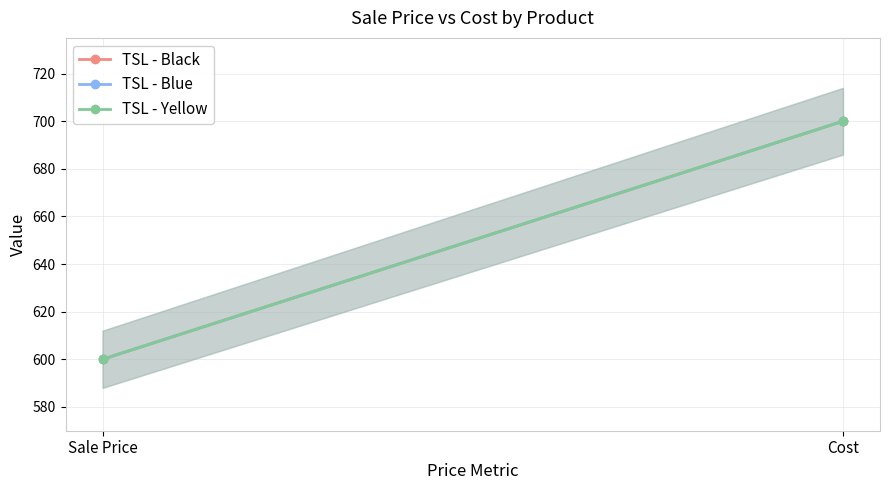

What is the difference between the maximum and minimum values in the TSL - Blue series?

100